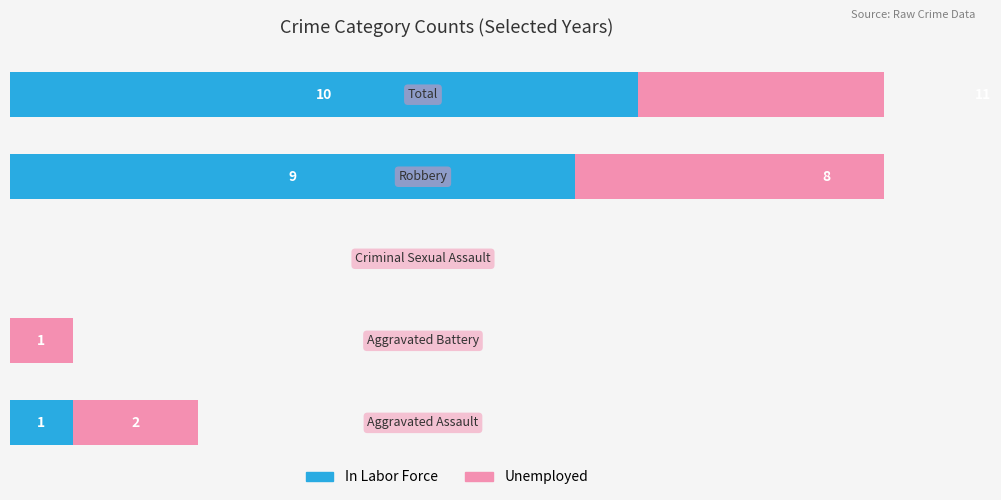

What value does the Unemployed series have at 8, to the nearest 5?

10